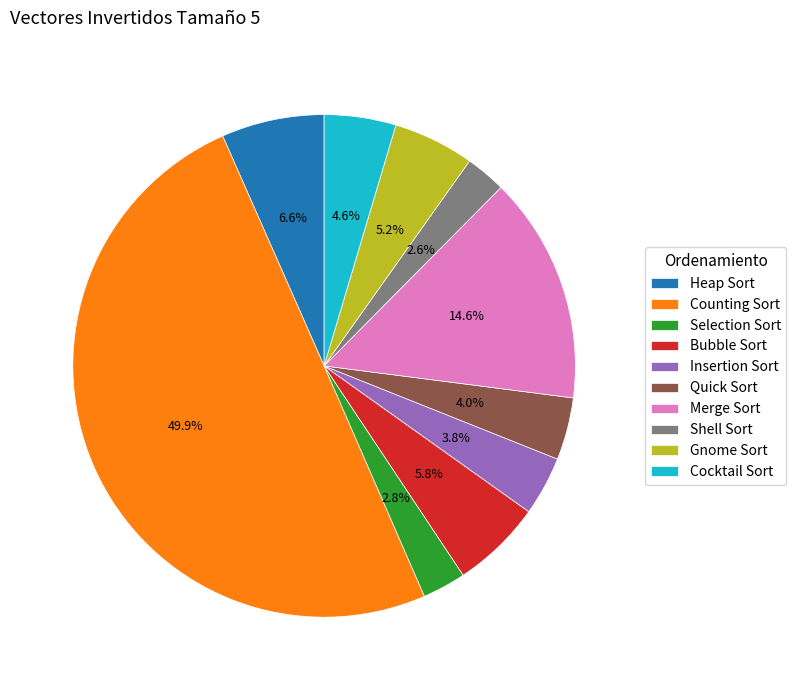

Is it true that Selection Sort is 3% of the pie?

True